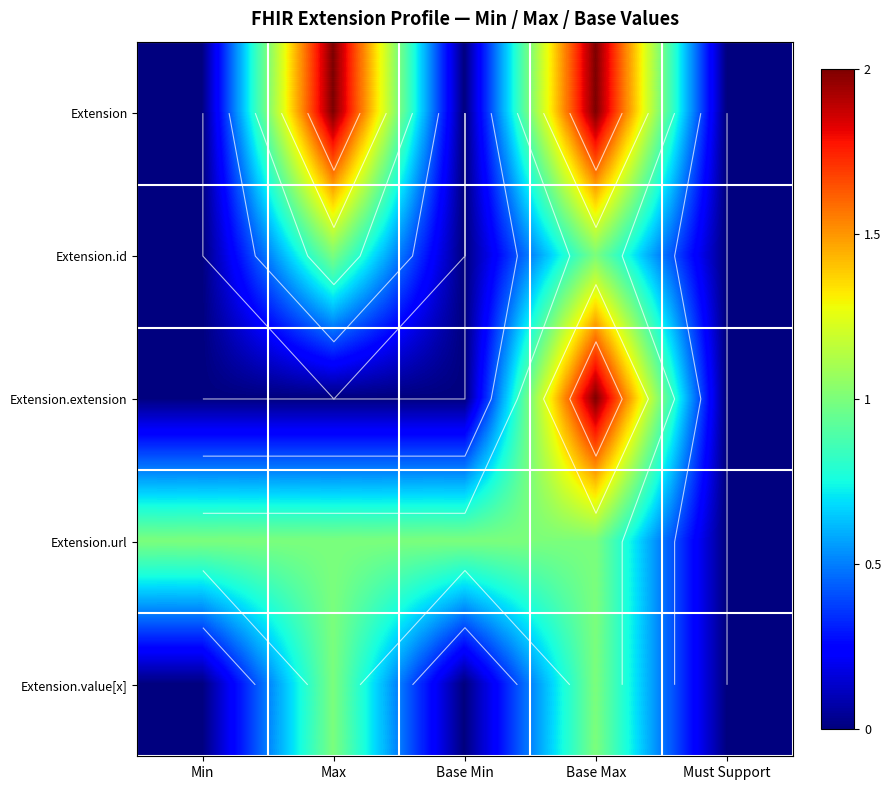

Which category has the lowest value in the Extension.url series?

Must Support